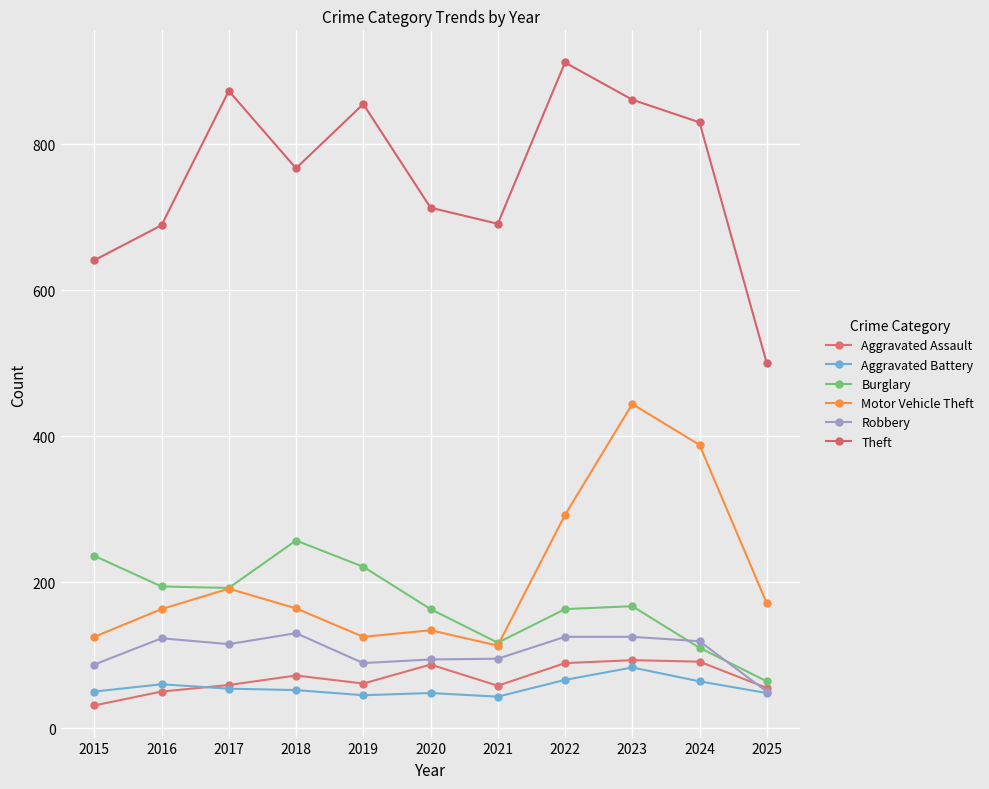

Which series has the widest spread of values?

Theft